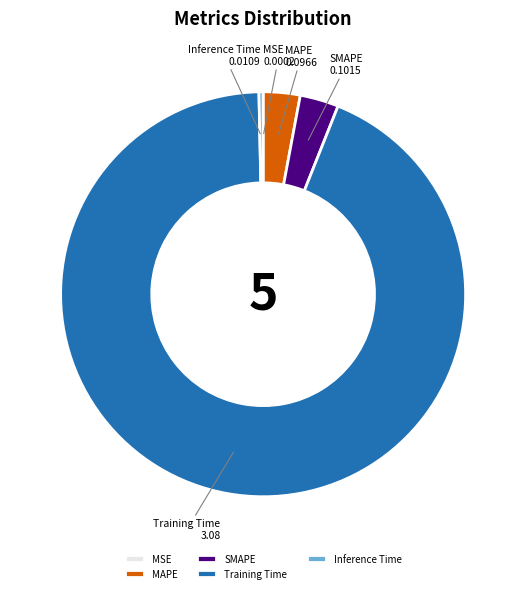

Do MAPE and Training Time together represent more than half of the pie?

Yes